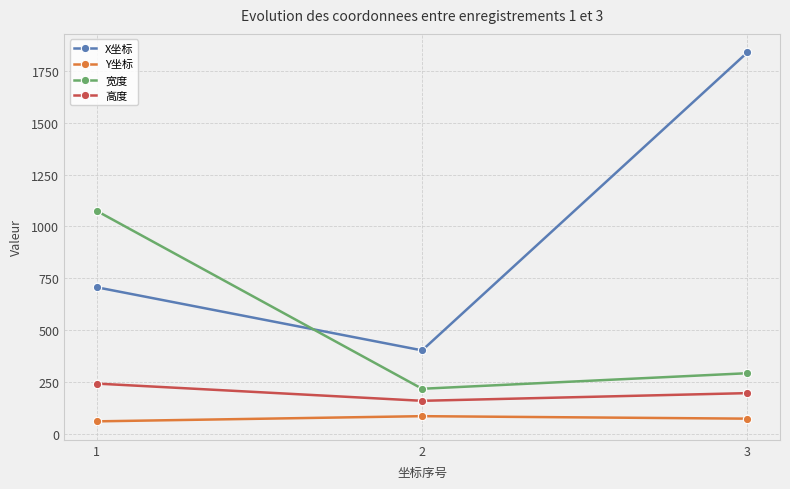

True or false: 高度 has a value of 197 at 3.

True